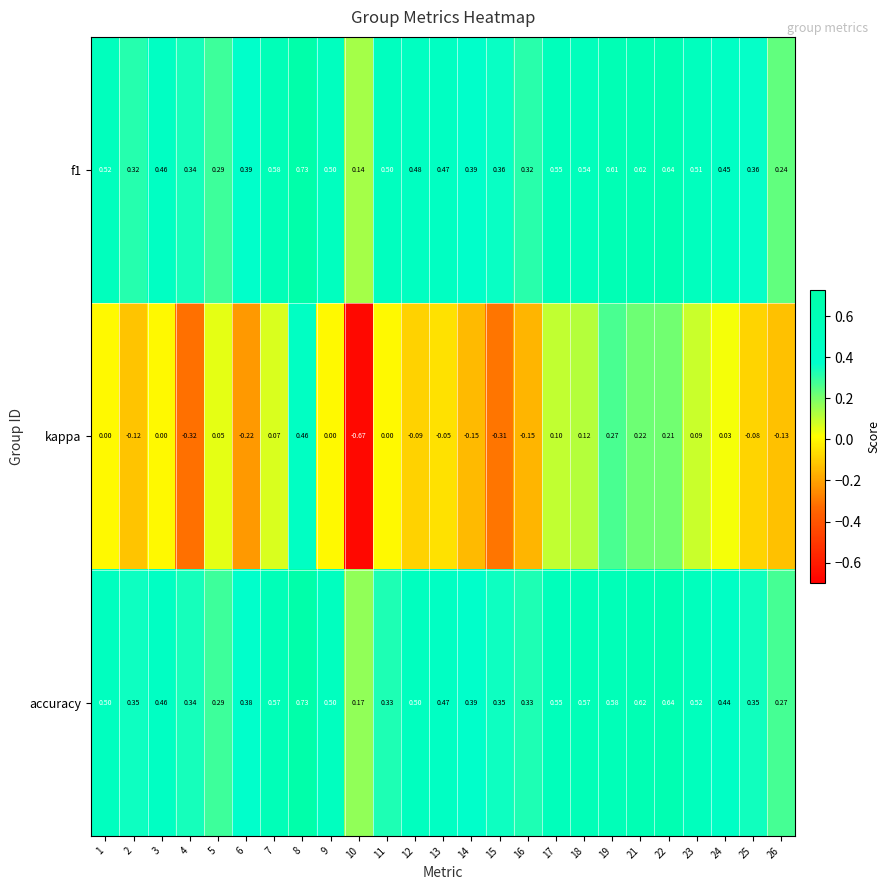

Which label corresponds to the smallest value in the chart?

10